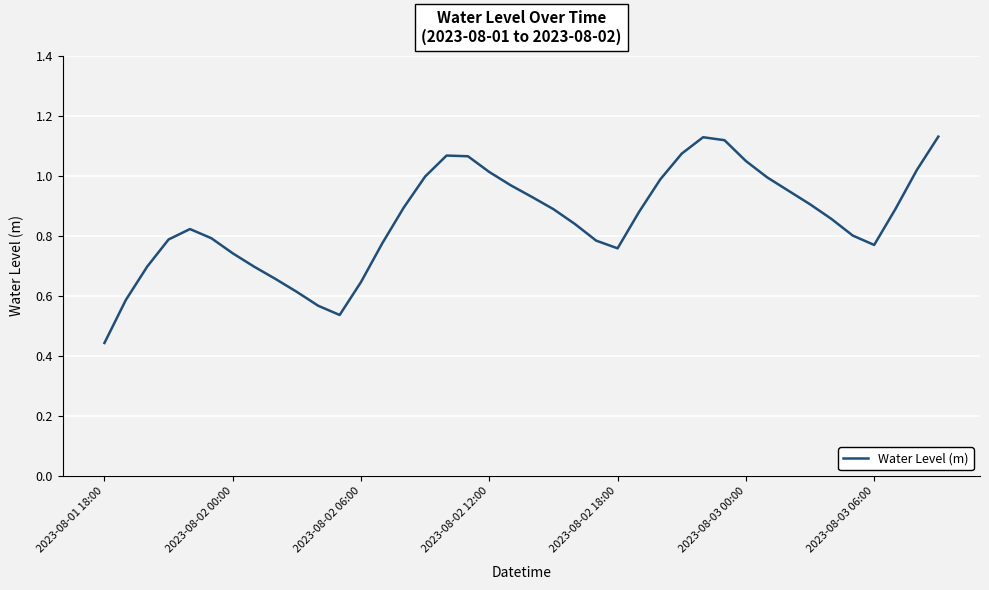

At which category does the chart reach its minimum across all series?

2023-08-01 18:00